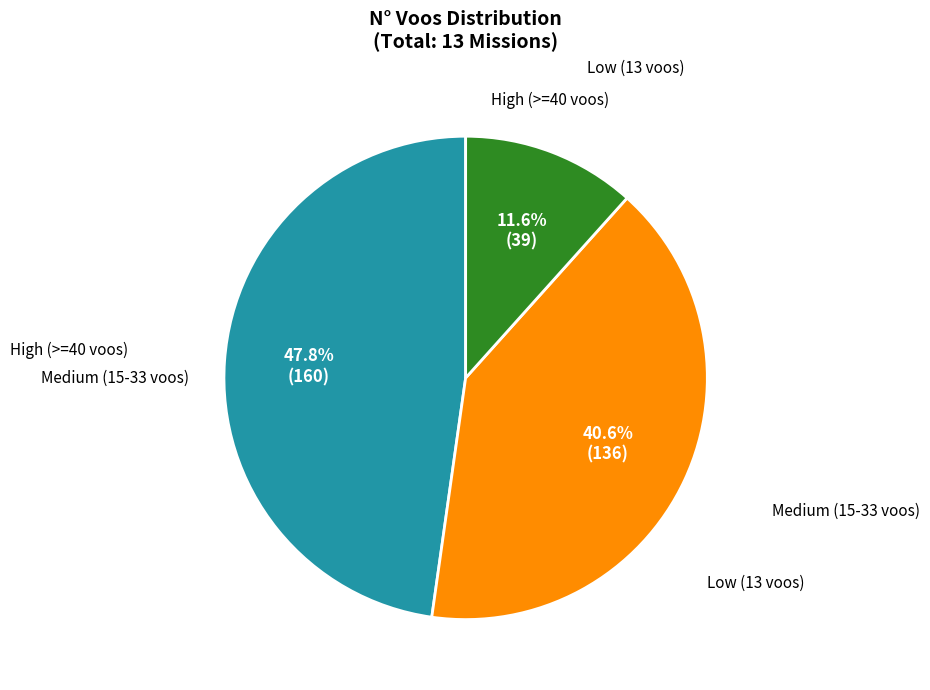

Does any single category account for the majority?

No